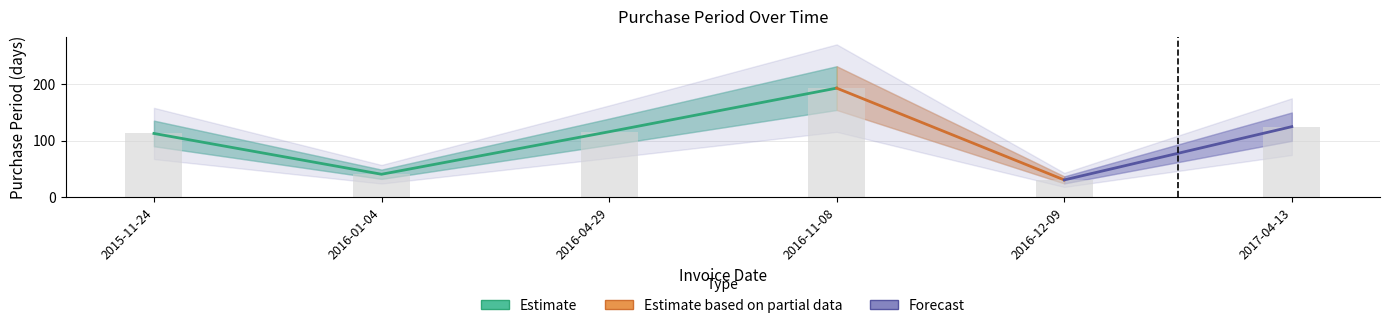

Reading left to right, list all the values displayed in this chart.

113	41	116	193	31	125